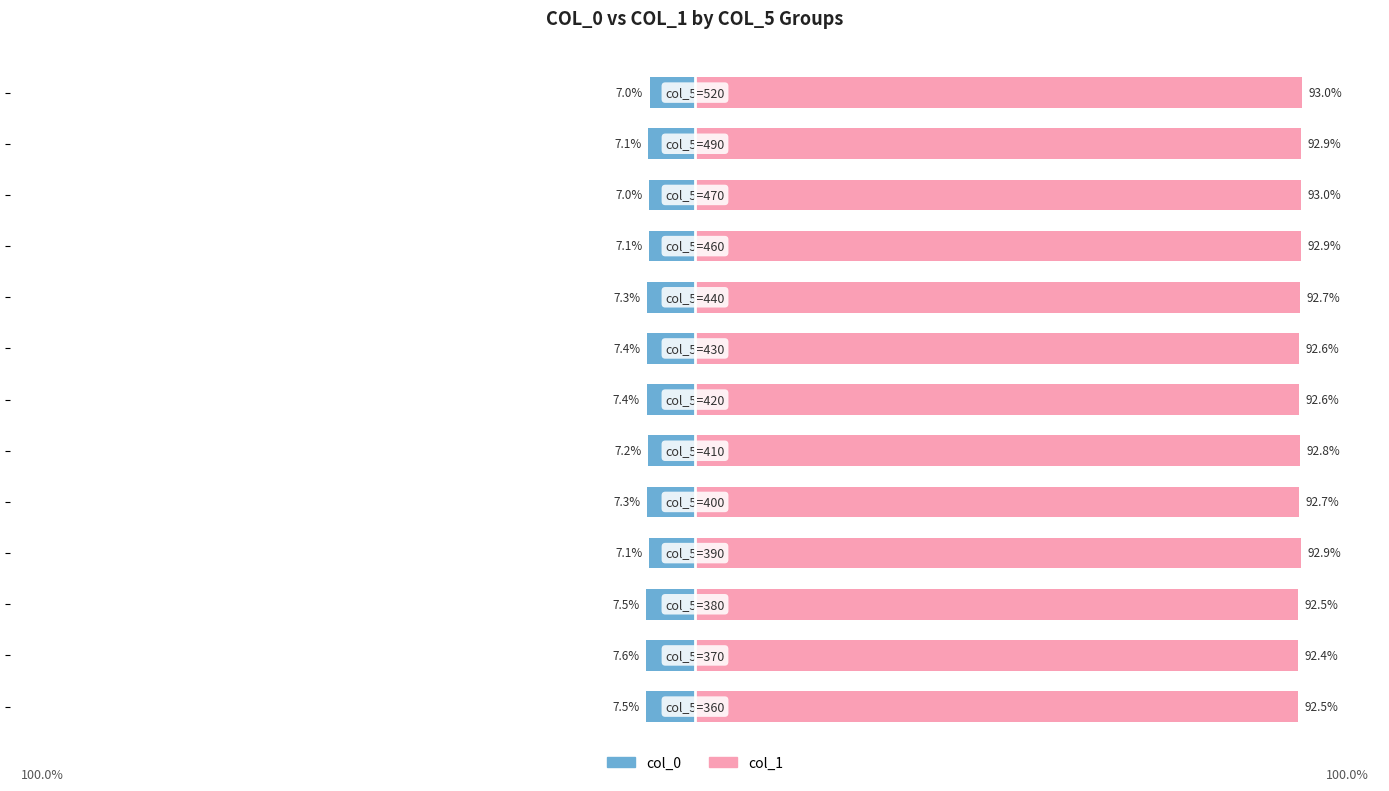

What is the value of the col_0 bar at the 12th from the left?

-7.1